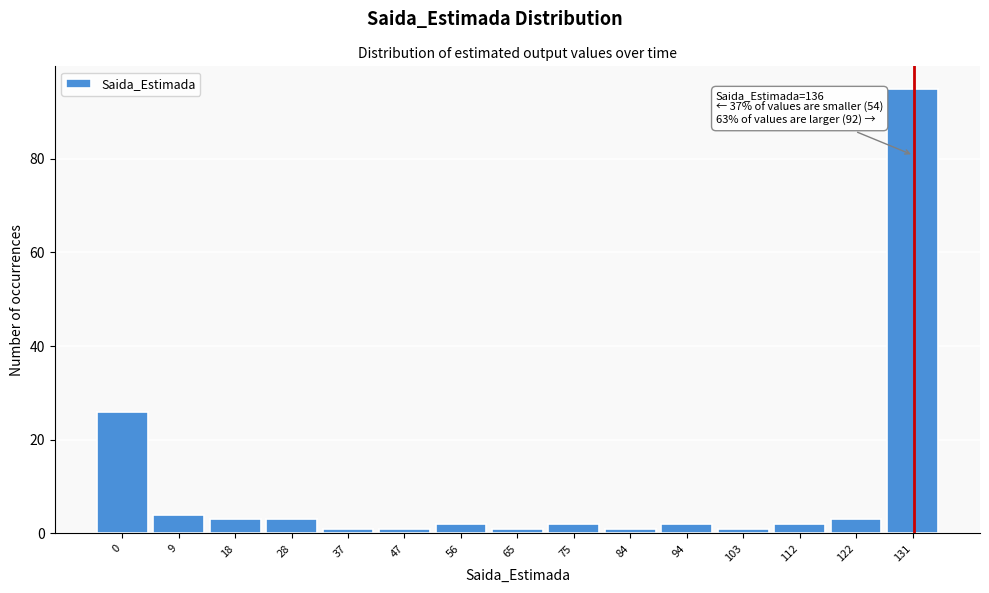

Reading right to left, list all the values displayed in this chart.

95	3	2	1	2	1	2	1	2	1	1	3	3	4	26